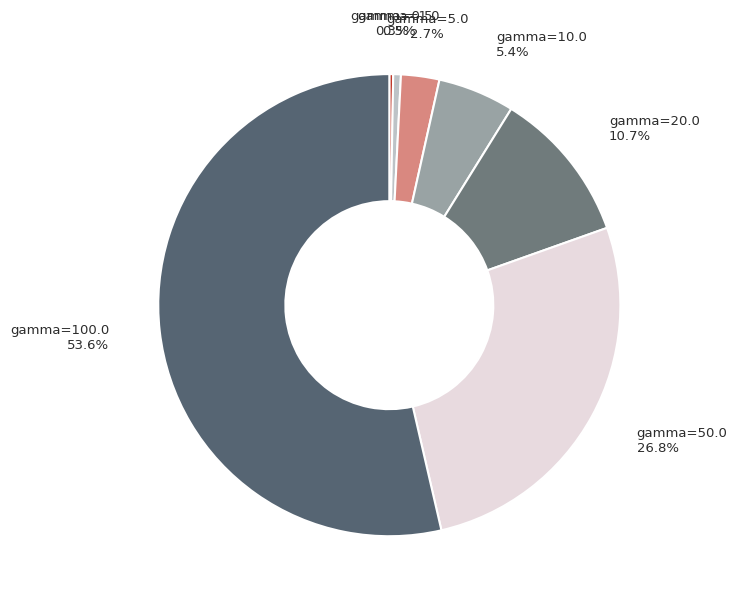

To the nearest percent, what is the combined percentage of gamma=100.0 and gamma=1.0?

54%